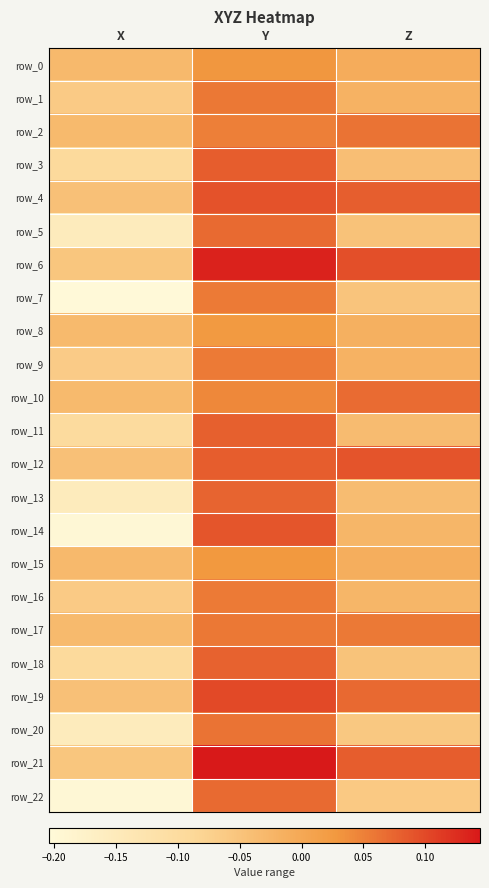

Count the number of data series in this chart.

23